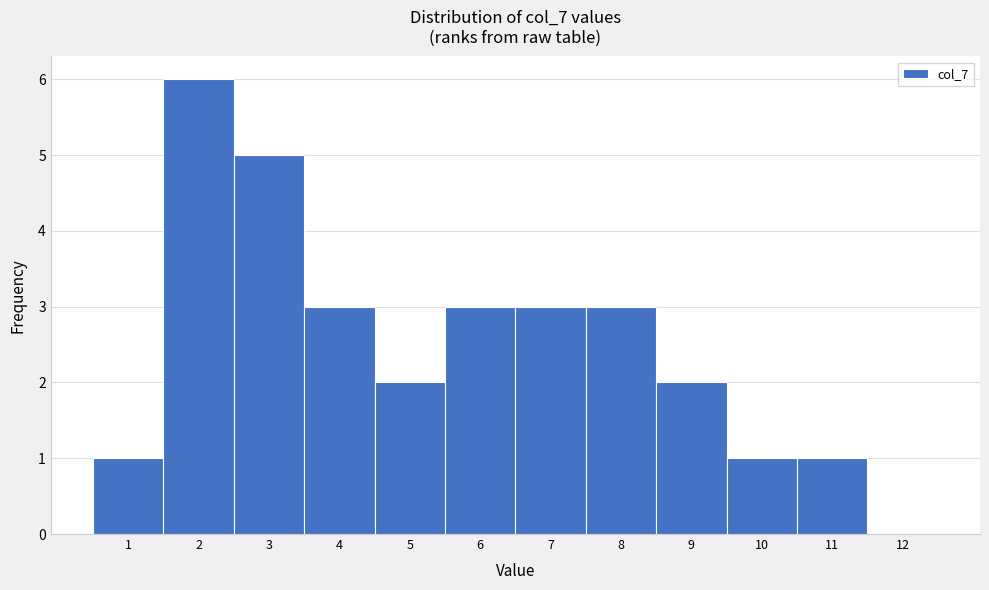

Reading left to right, list every bar in this chart as the range it spans on the x-axis followed by its height. The values are not printed on the chart, so give them approximately, as read against the axis.

0.5 to 1.5: 1
1.5 to 2.5: 6
2.5 to 3.5: 5
3.5 to 4.5: 3
4.5 to 5.5: 2
5.5 to 6.5: 3
6.5 to 7.5: 3
7.5 to 8.5: 3
8.5 to 9.5: 2
9.5 to 10.5: 1
10.5 to 11.5: 1
11.5 to 12.5: 0